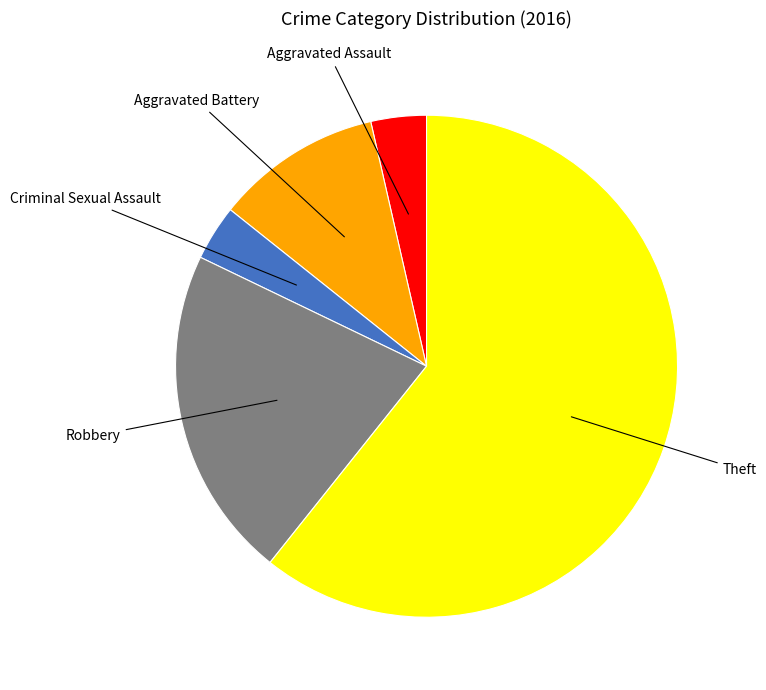

Is there a majority slice in this chart?

Yes